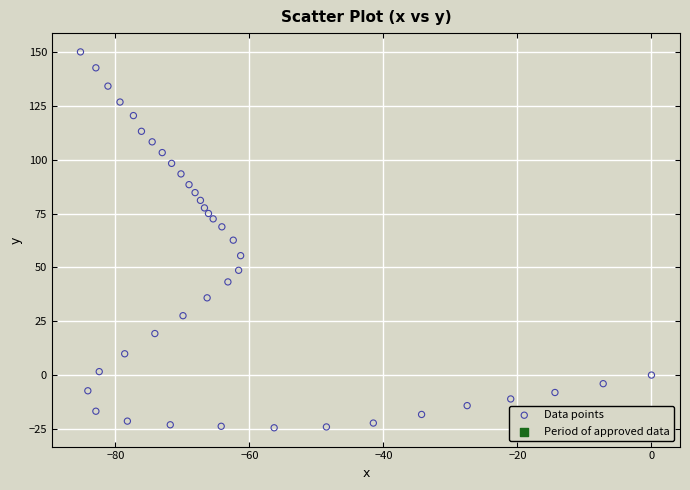

What is the range of X values (max minus min)?

85.2